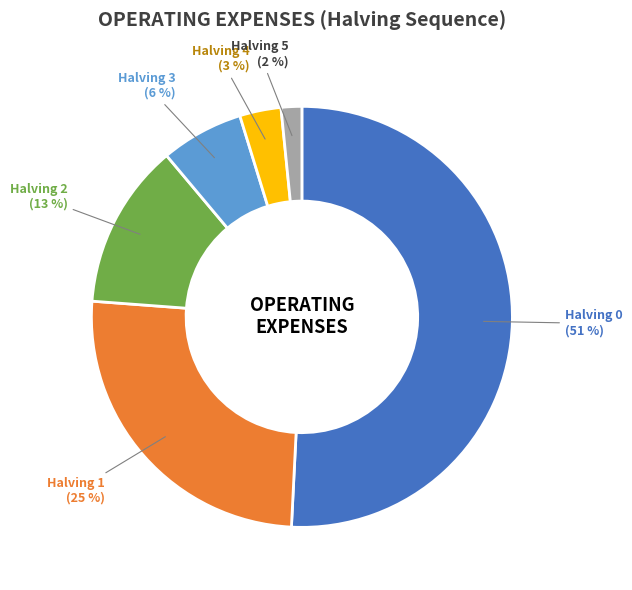

Is there a majority slice in this chart?

Yes